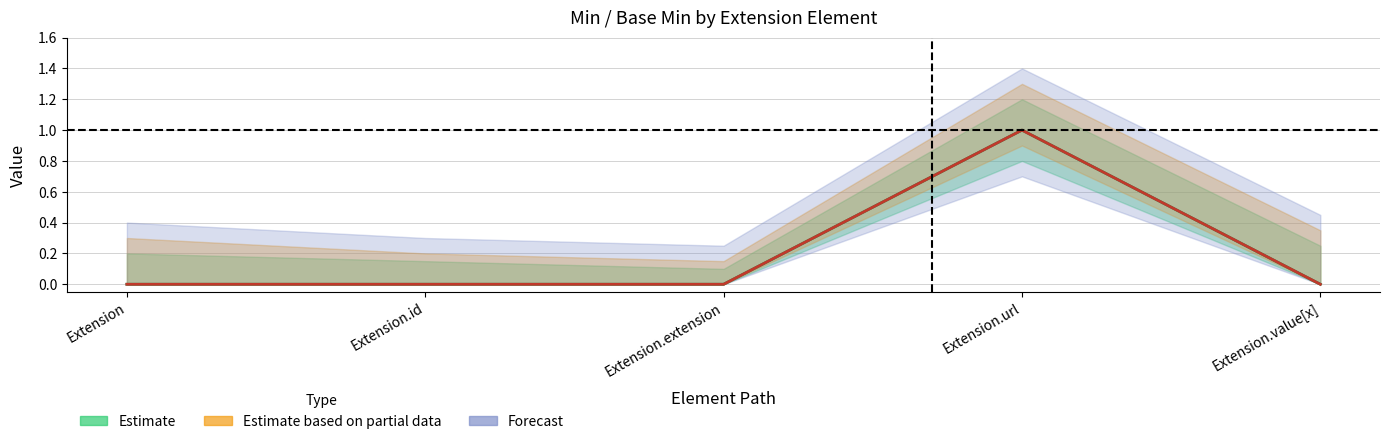

Does the chart display data point markers on the line(s)?

No